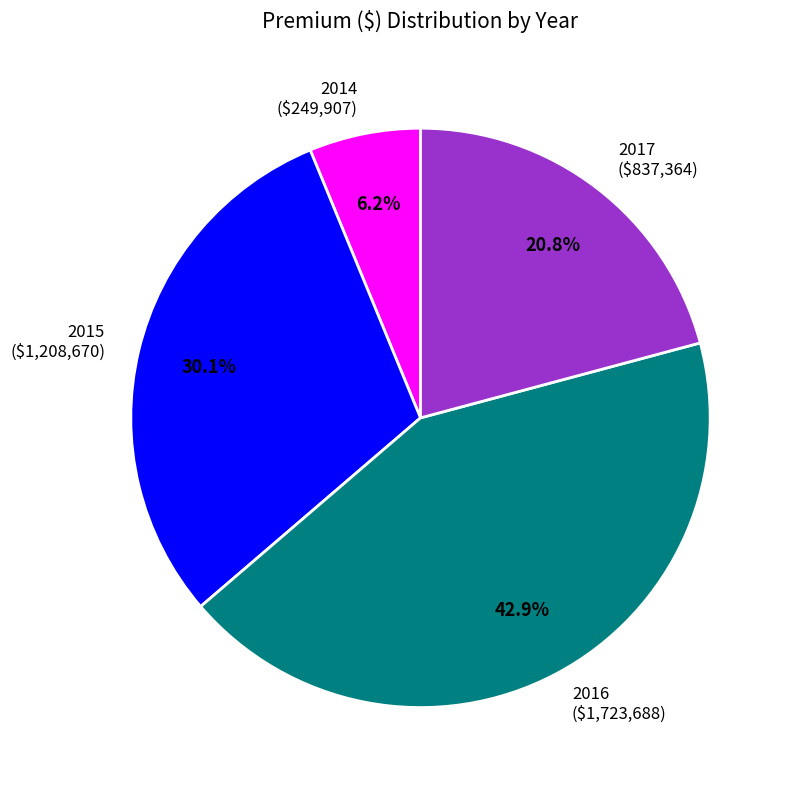

What is the largest slice in the pie chart?

2016